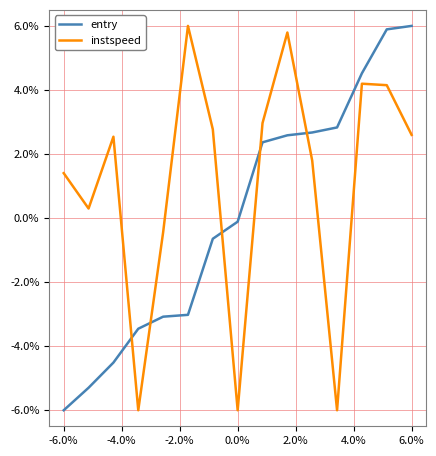

Where do instspeed and entry first cross each other?

-4.0% and -2.0%